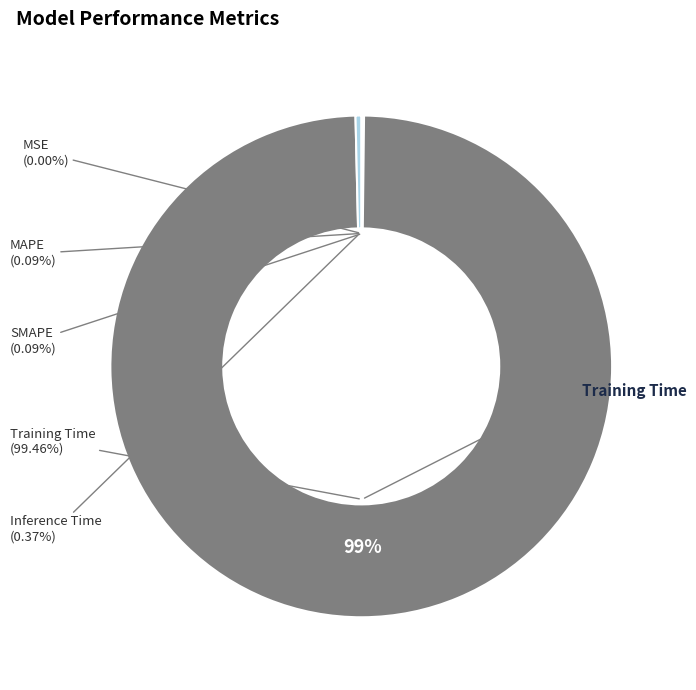

Which has a higher value, Inference Time or MAPE?

Inference Time